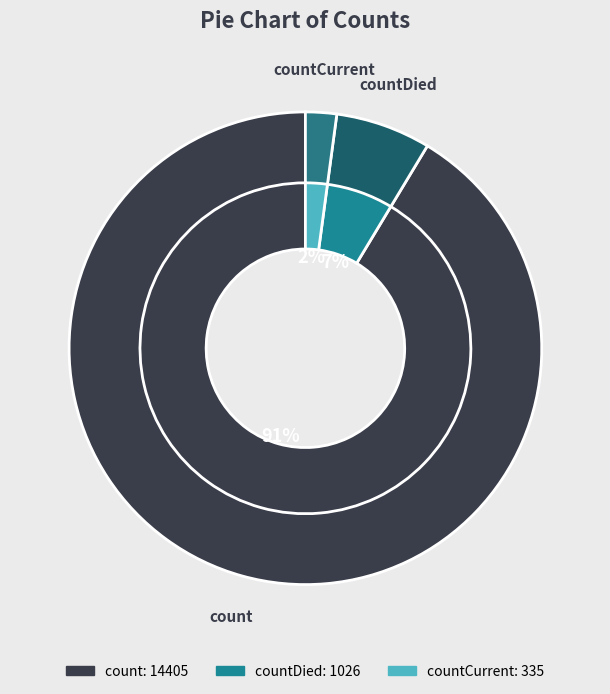

How many slices are in this pie chart?

3